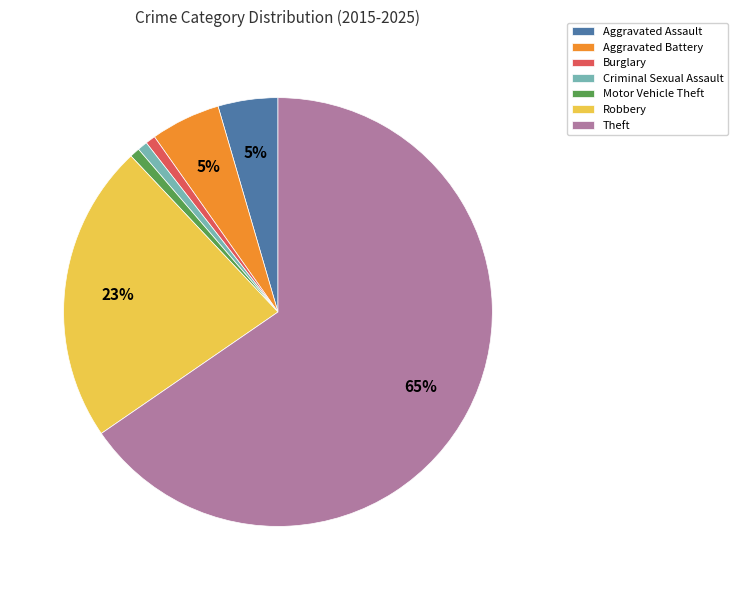

Do Aggravated Assault and Motor Vehicle Theft together represent more than half of the pie?

No